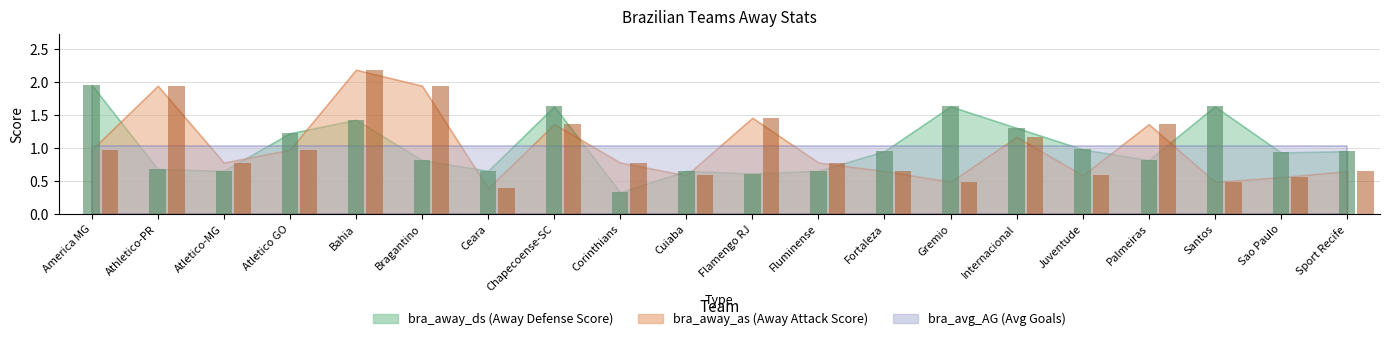

What is the sum of the bra_away_ds values at Chapecoense-SC and Juventude?

2.6